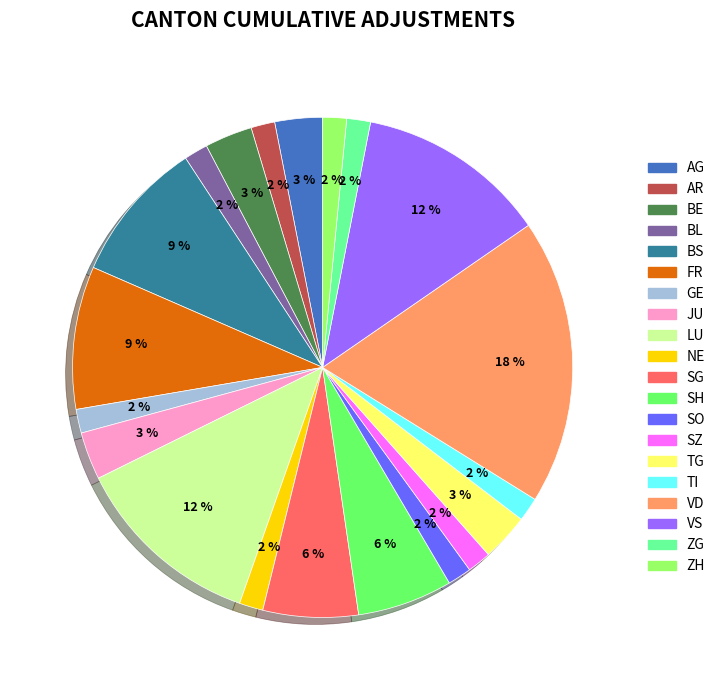

Which category has the biggest portion of the pie?

VD